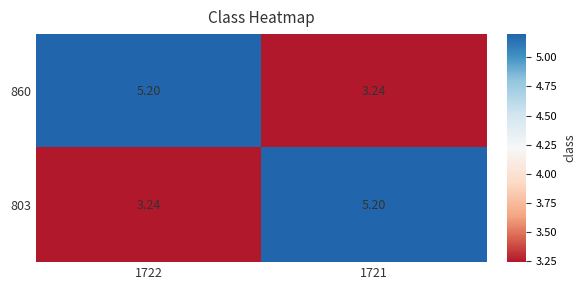

Is the value of 803 at 1722 greater than the value of 860 at 1722?

No